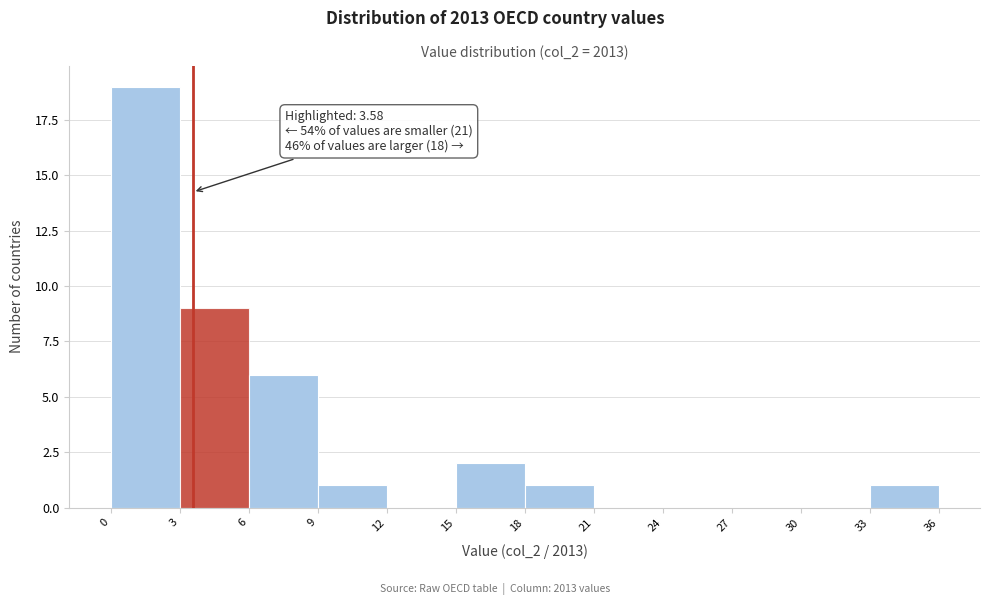

Which range on the x-axis has the tallest bar?

0 to 3